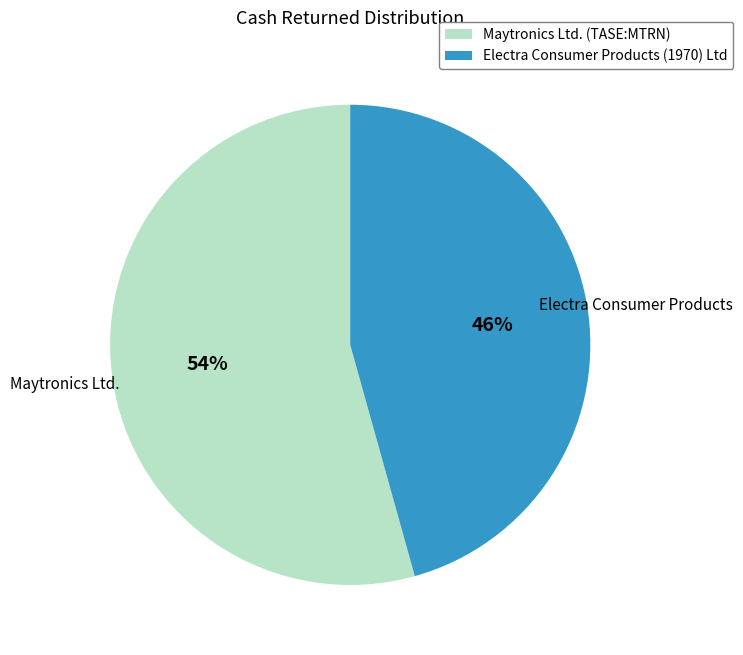

Which category accounts for the majority?

Maytronics Ltd. (TASE:MTRN)